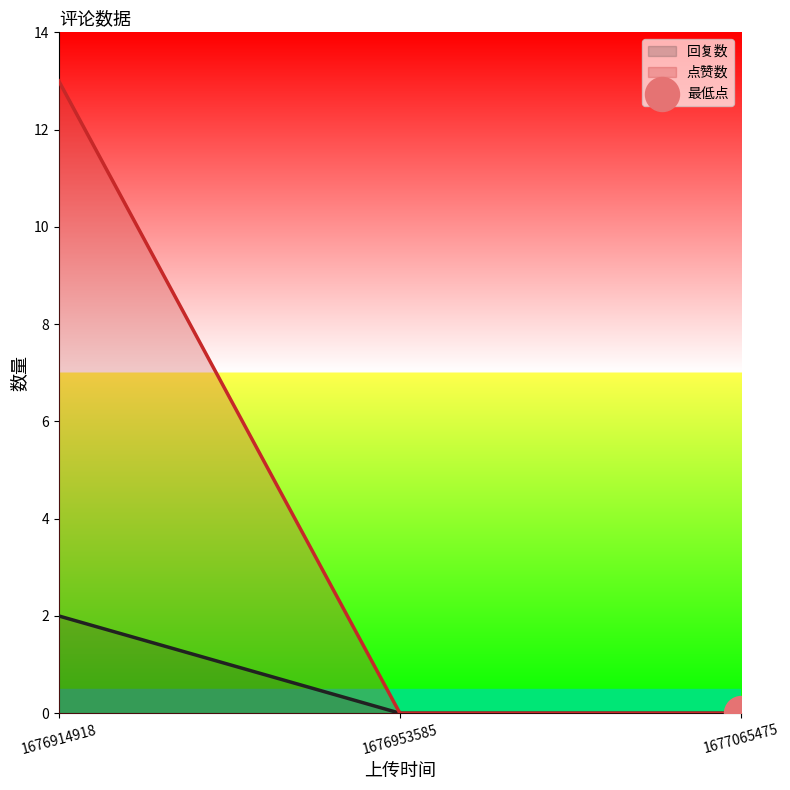

Is the value of 回复数 at 1676953585 greater than the value of 点赞数 at 1676953585?

No